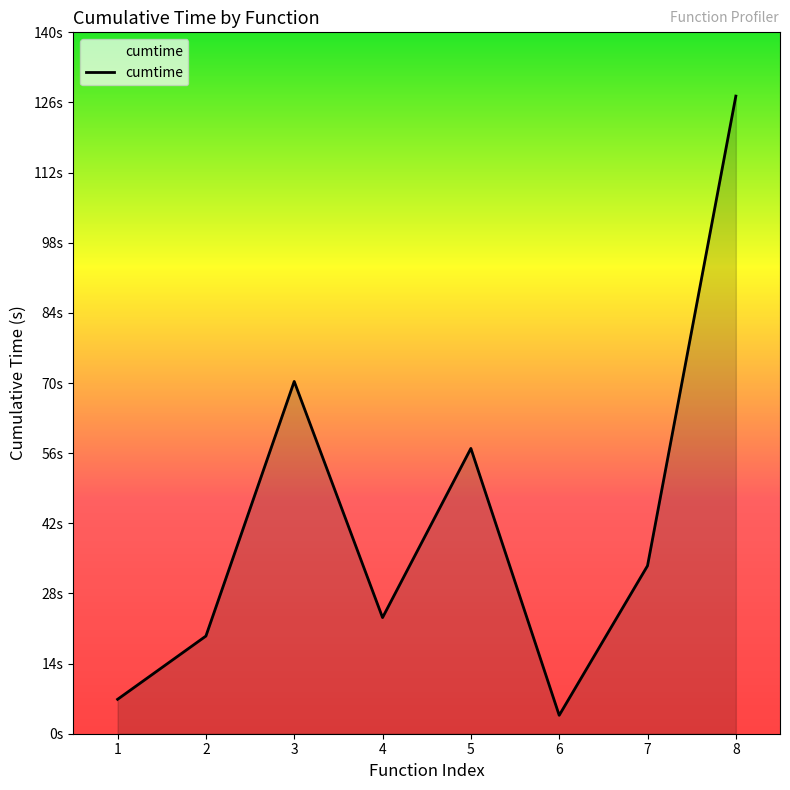

The value at 6 is 1.5. True or false?

False